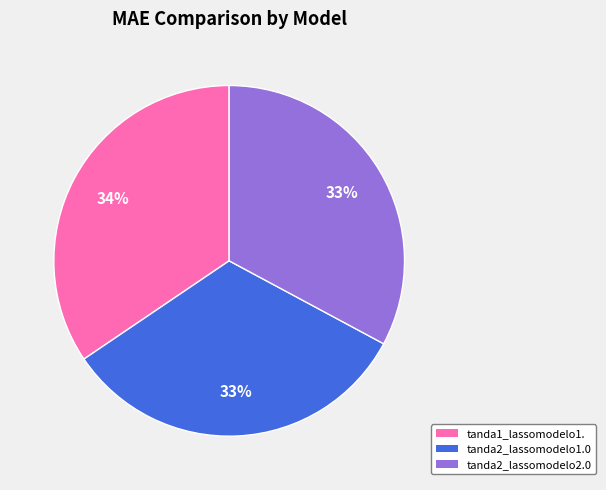

Do tanda2_lassomodelo2.0 and tanda1_lassomodelo1. together represent more than half of the pie?

Yes